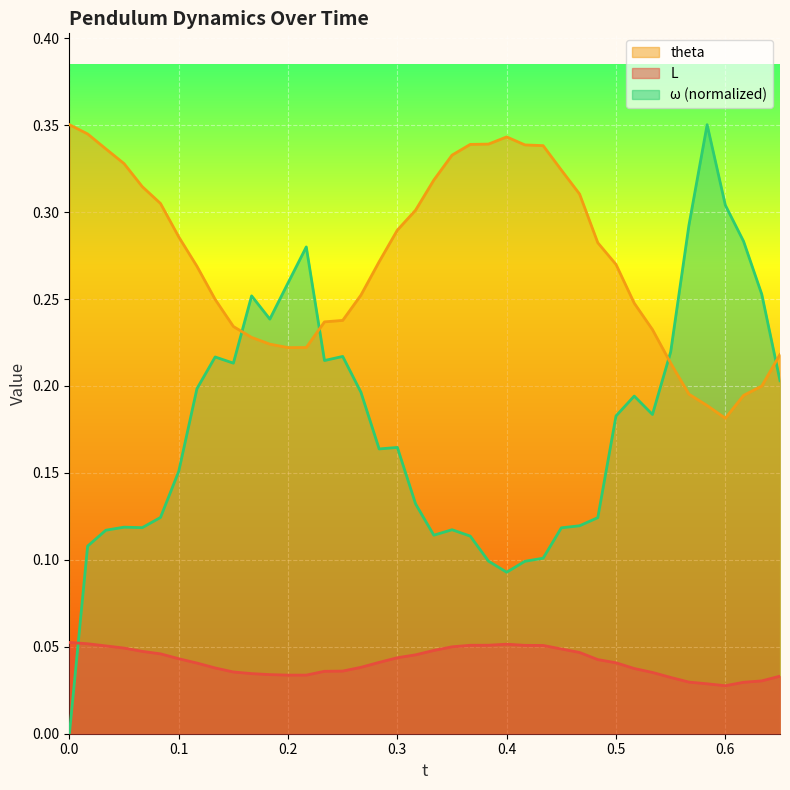

Does the chart display data point markers on the line(s)?

No